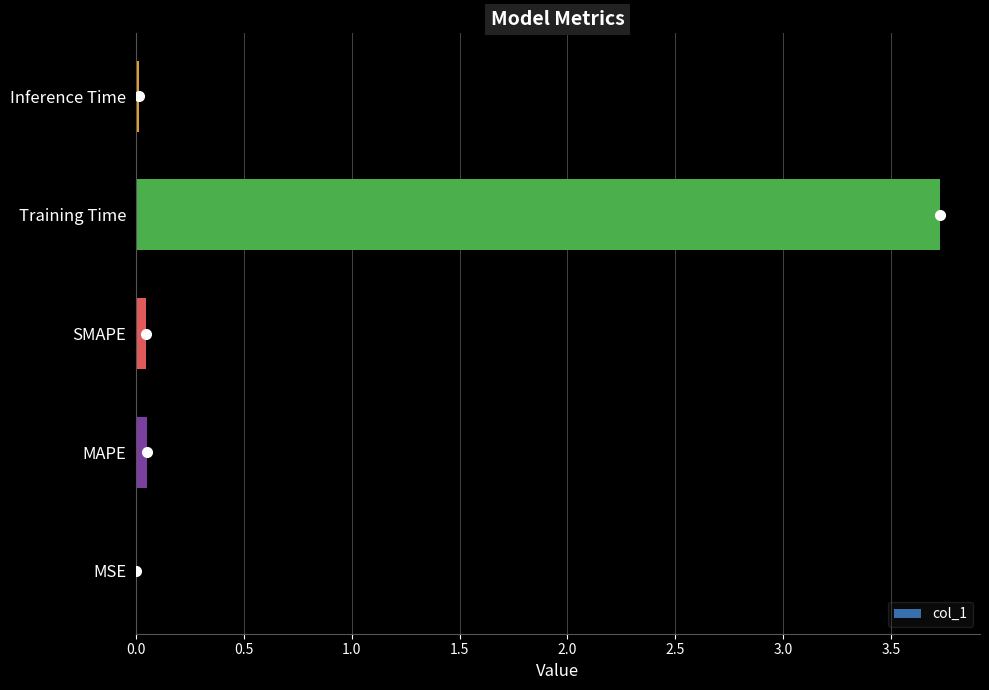

What is the sum of all values?

3.8